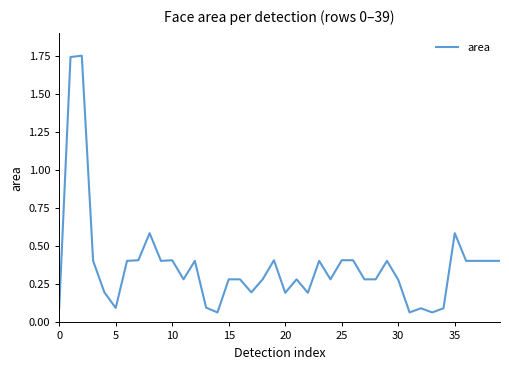

True or false: the data shows 0.1 at 5.

True